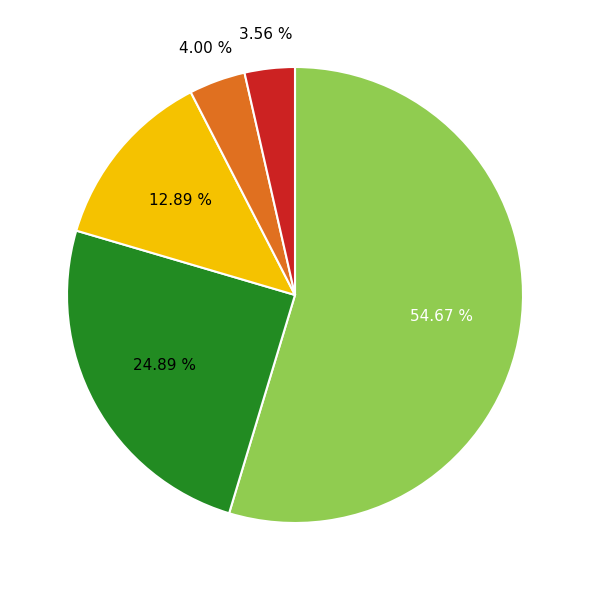

Is there any slice that represents more than half of the pie?

Yes